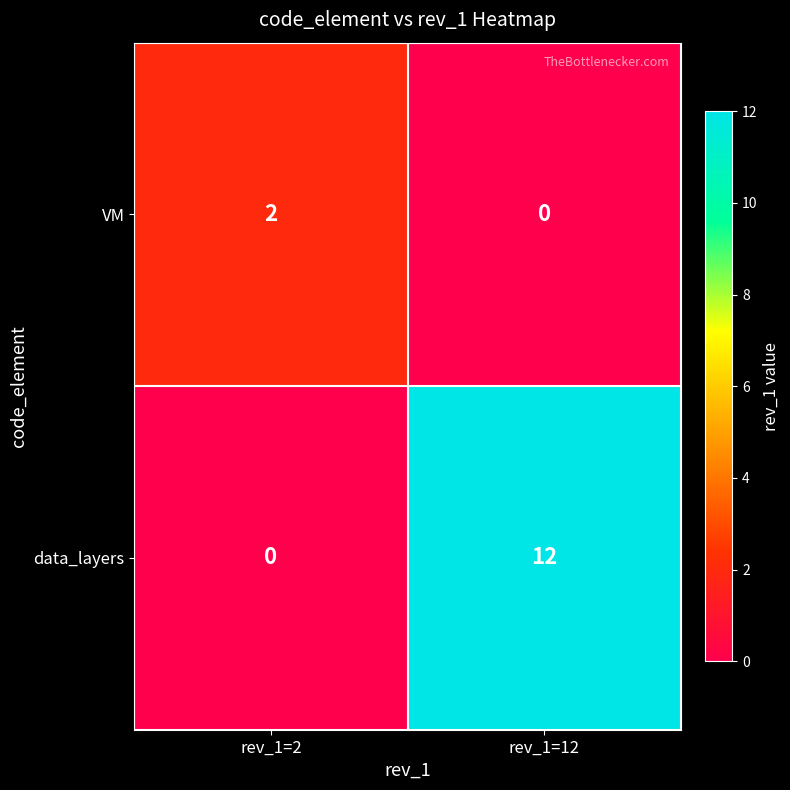

Which series has the largest total across all categories?

data_layers